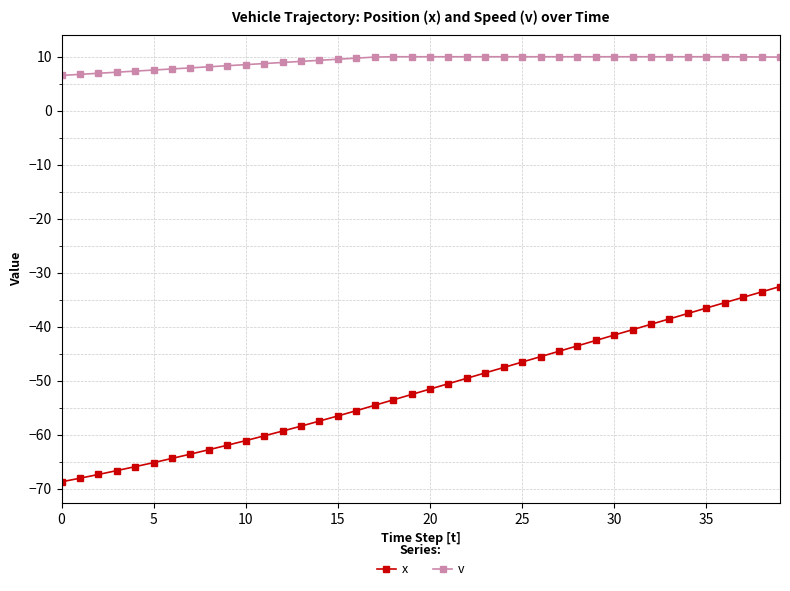

What is the value of the v point at the 30th from the left?

10.0